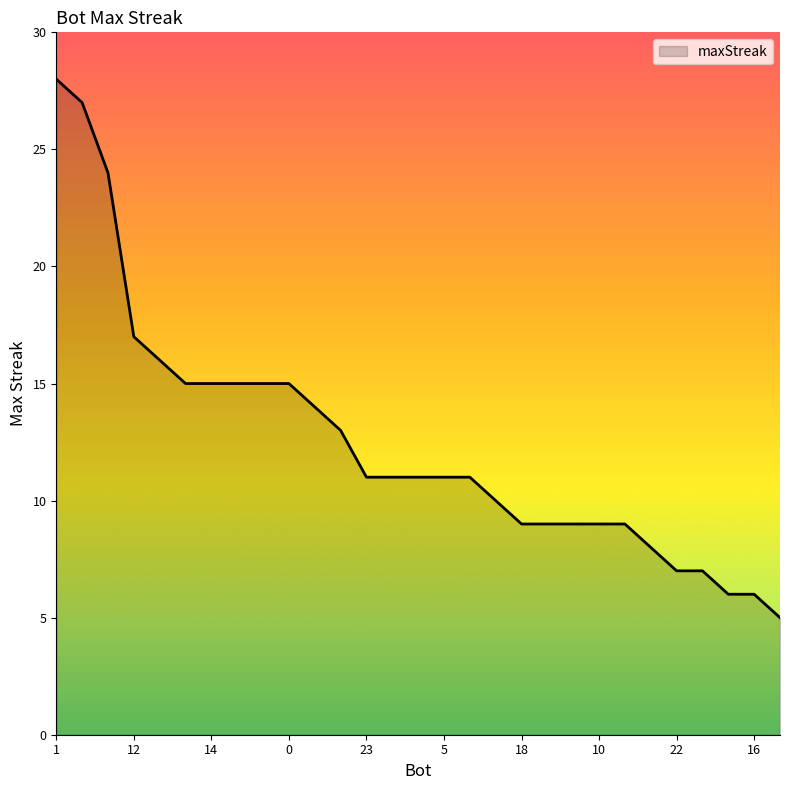

What is the greatest value displayed?

28